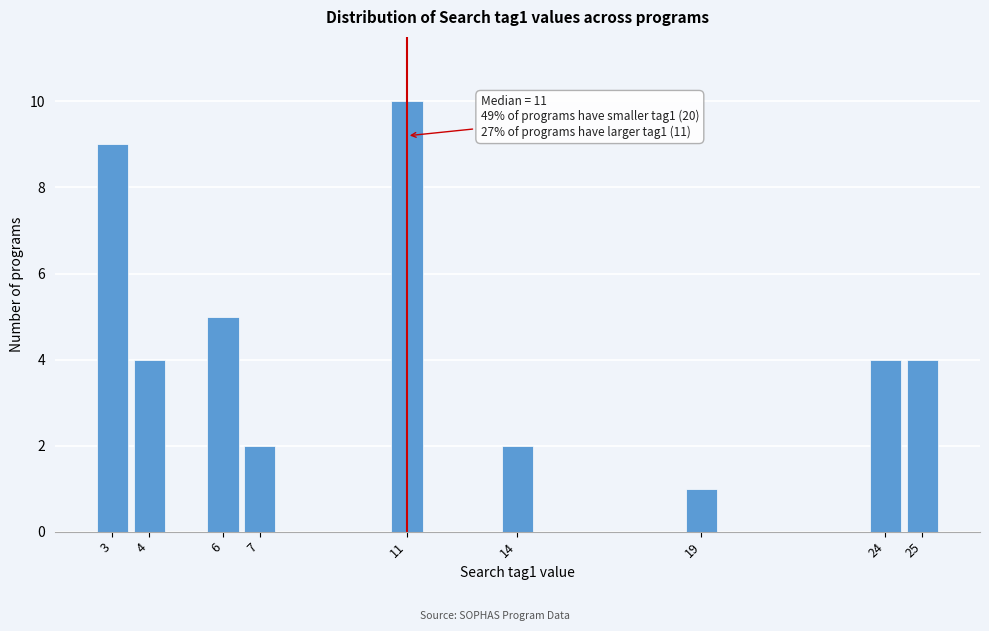

Reading left to right, transcribe all the data shown in this chart.

9	4	5	2	10	2	1	4	4